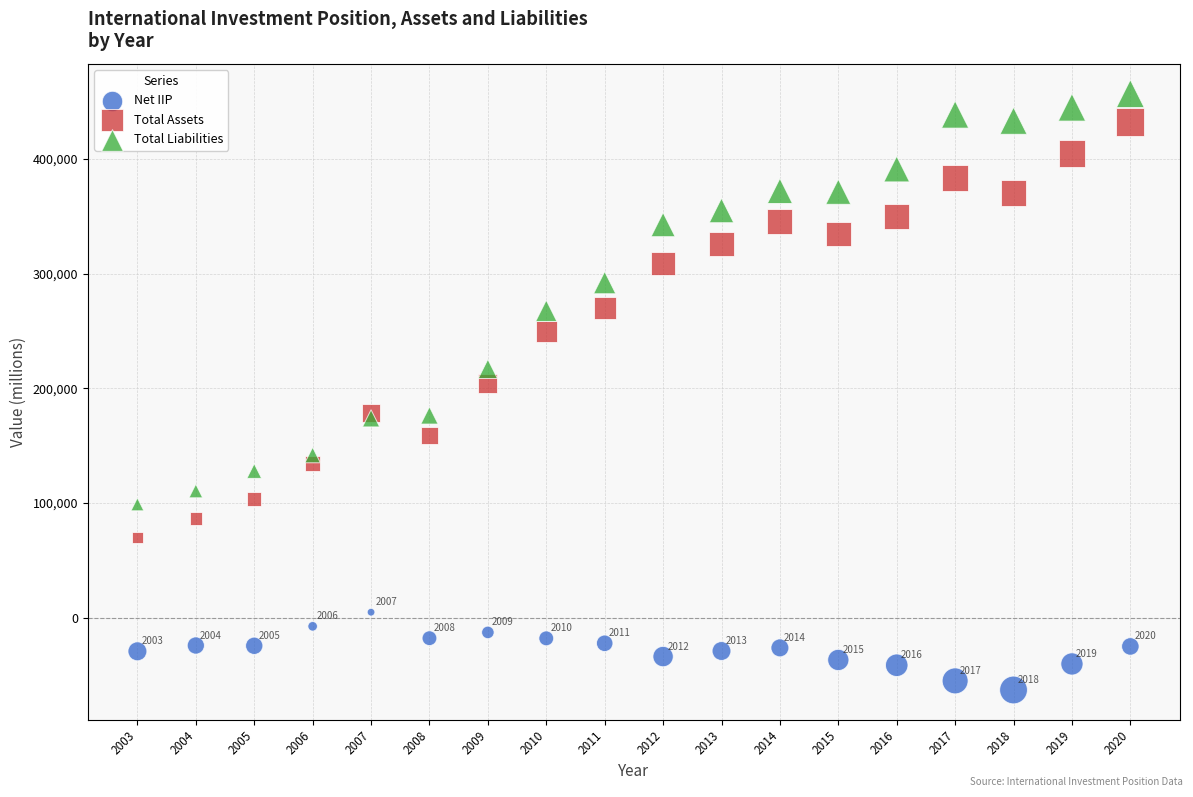

What is the X range (max minus min) for the scatter plot?

17